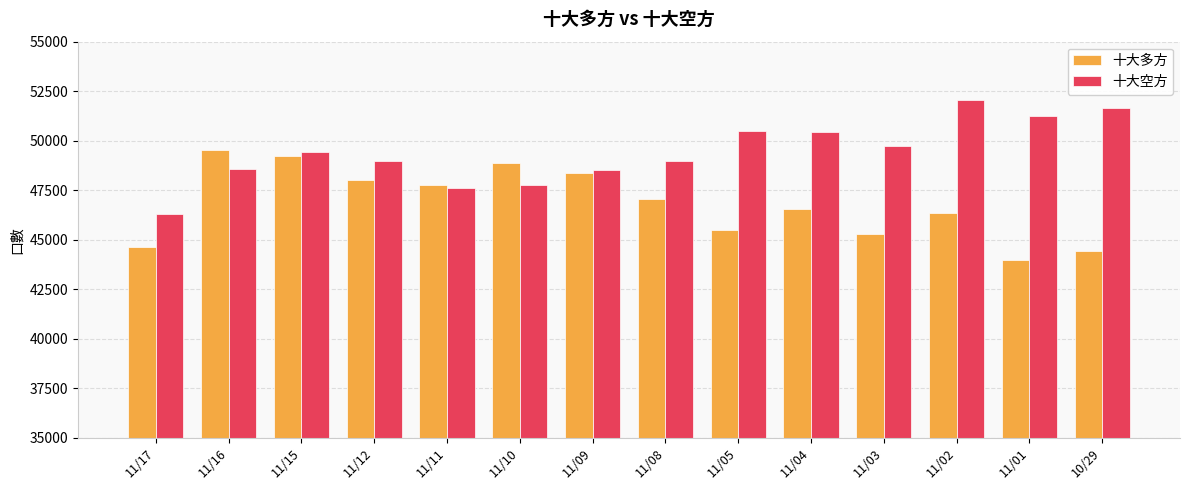

Which series has the largest total across all categories?

十大空方